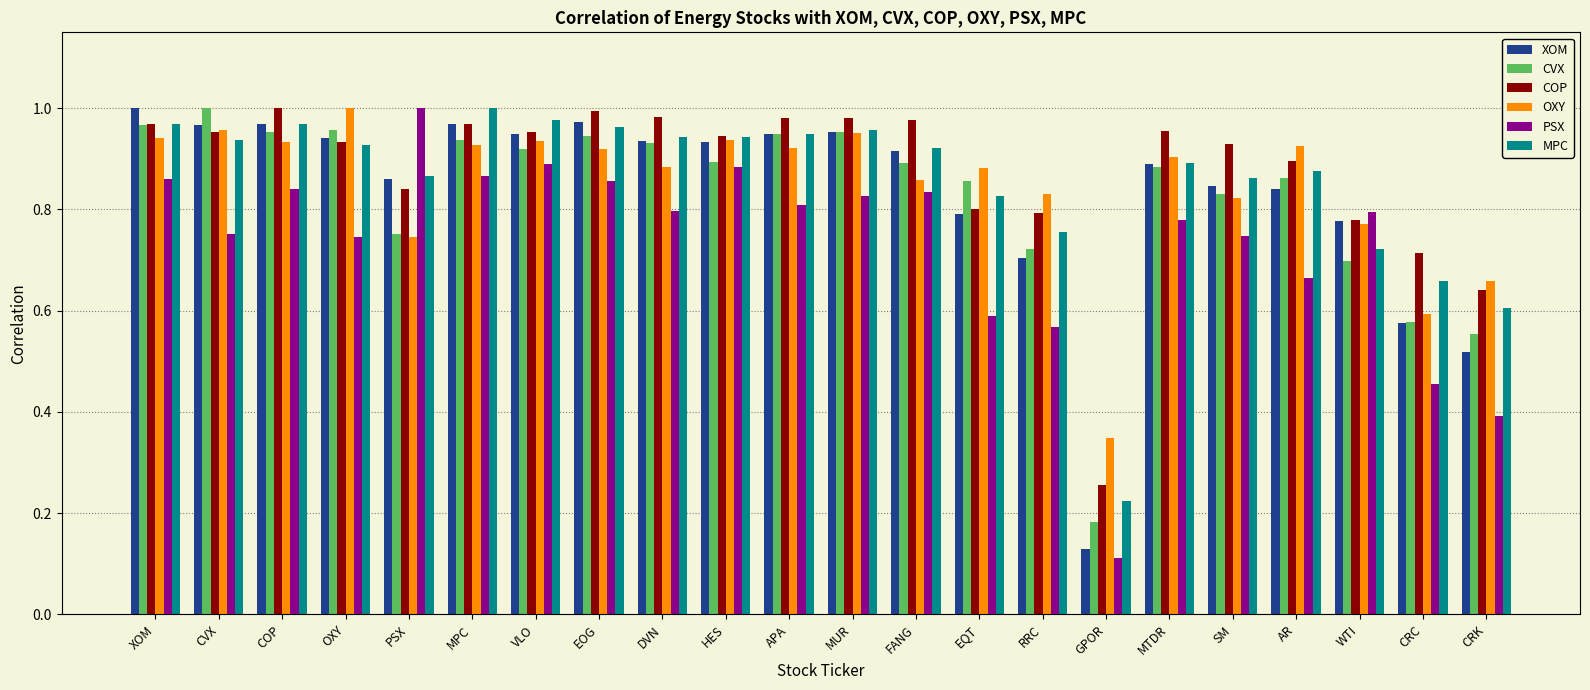

How many bars are there in each group?

6